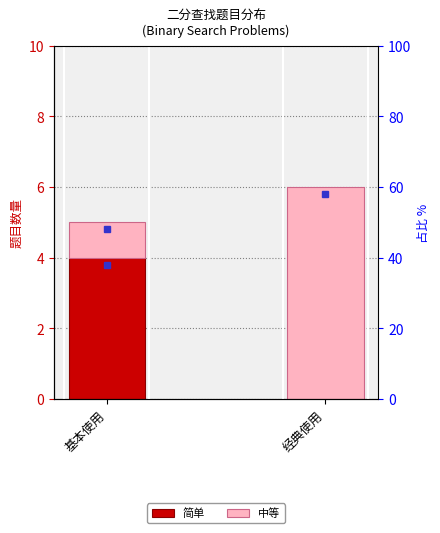

Reading left to right, extract all data points from this chart.

简单: 4	0
中等: 1	6